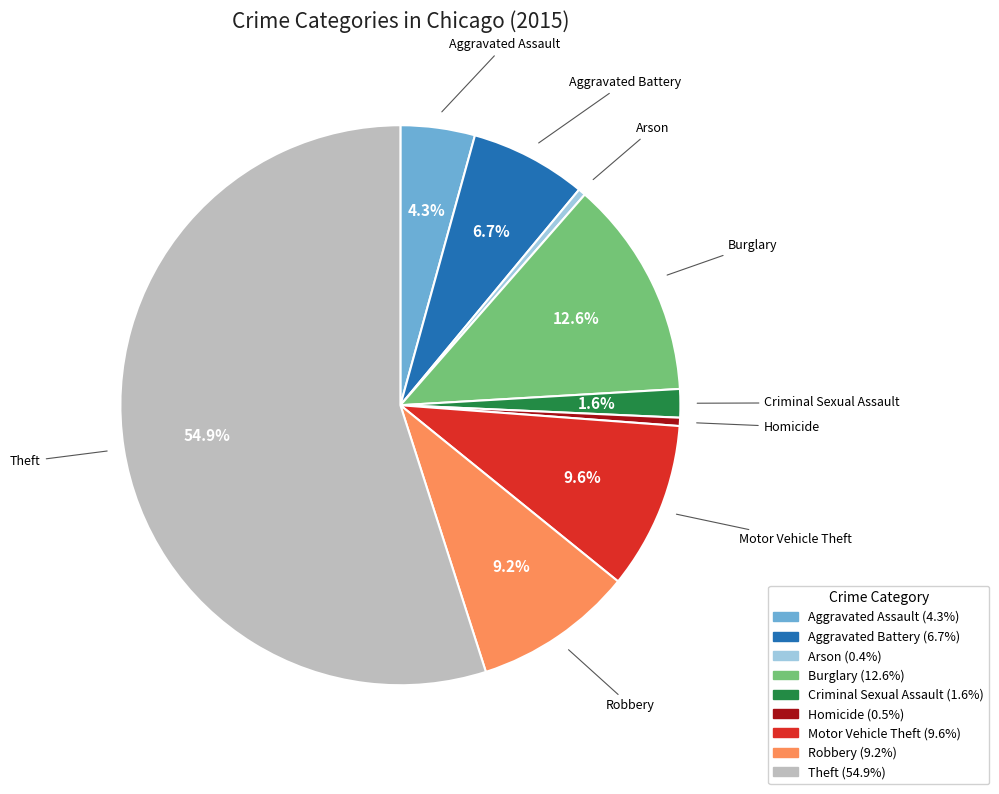

What is the ratio of the value at Aggravated Assault to the value at Burglary?

0.3